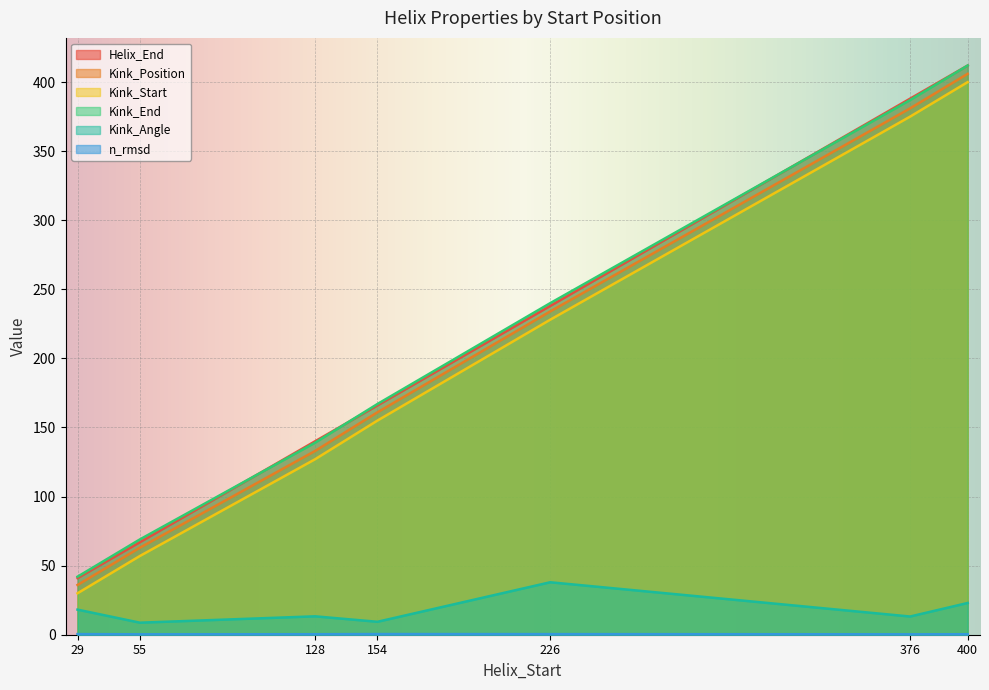

True or false: Kink_End and Kink_Position intersect in this chart.

False